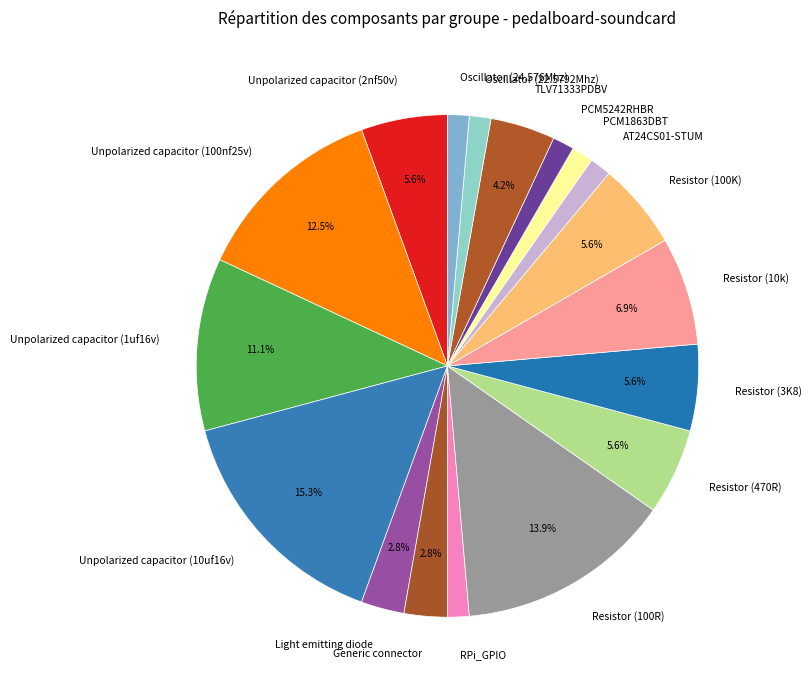

Which slice is the largest?

Unpolarized capacitor (10uf16v)